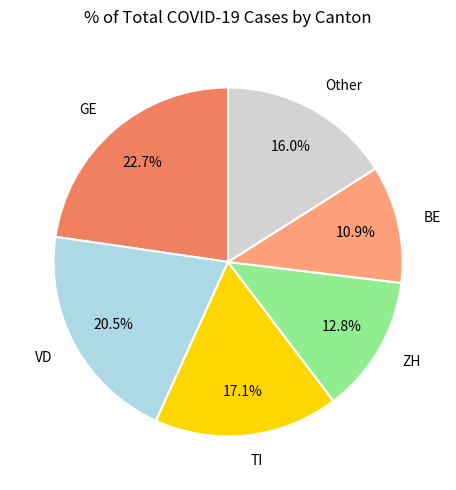

Which has a higher value, Other or GE?

GE